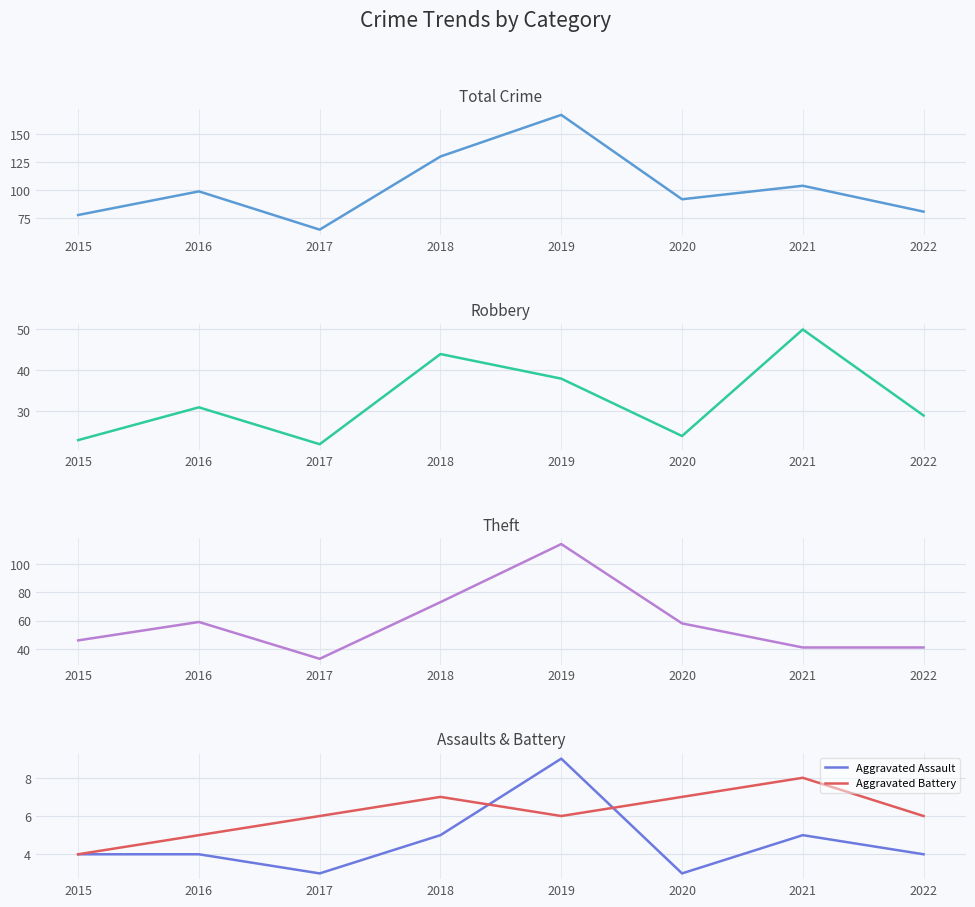

True or false: Theft and Total intersect in this chart.

False